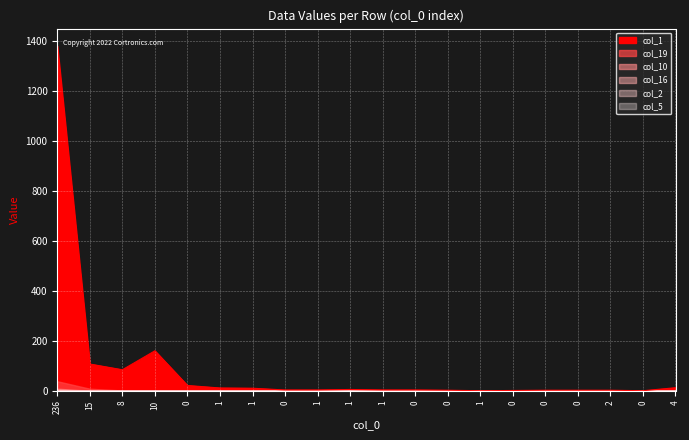

Count the number of data series in this chart.

6